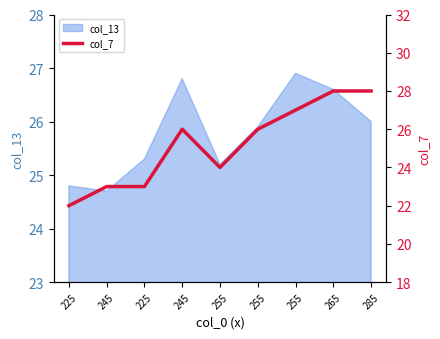

Does the chart display data point markers on the line(s)?

No